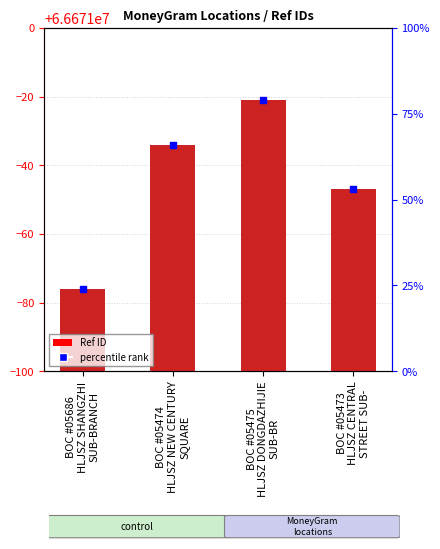

What are all the series names shown in the legend?

Ref ID, percentile rank